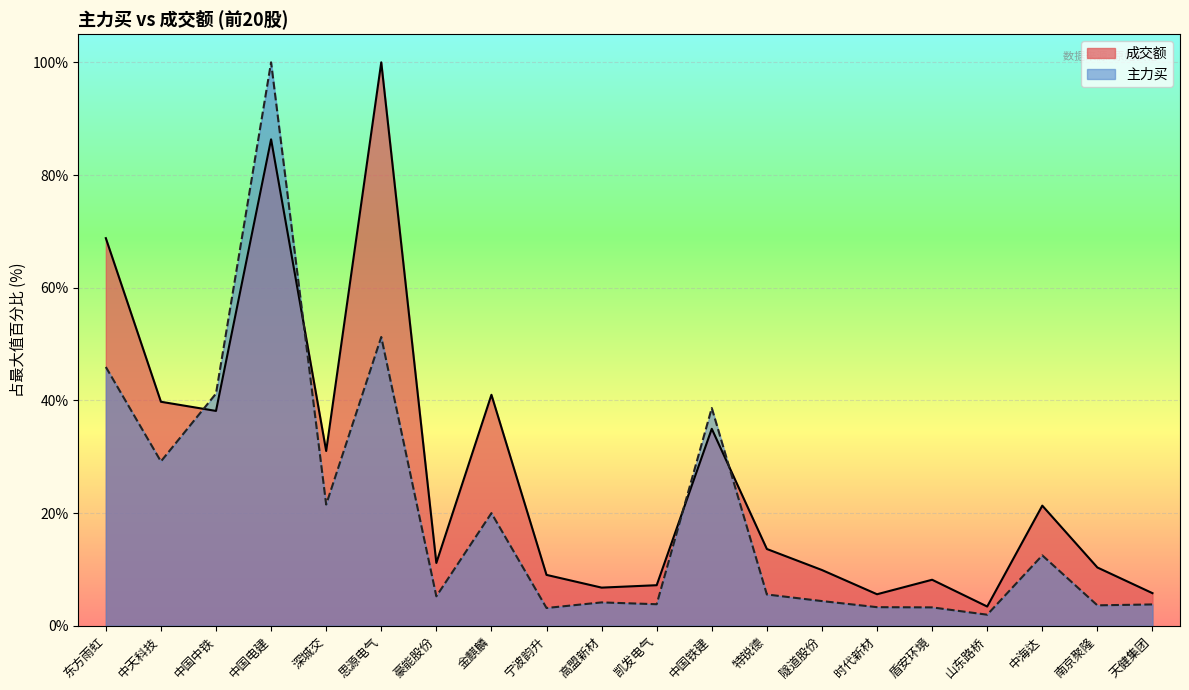

The value of 主力买 at 特锐德 is 8.1. True or false?

False